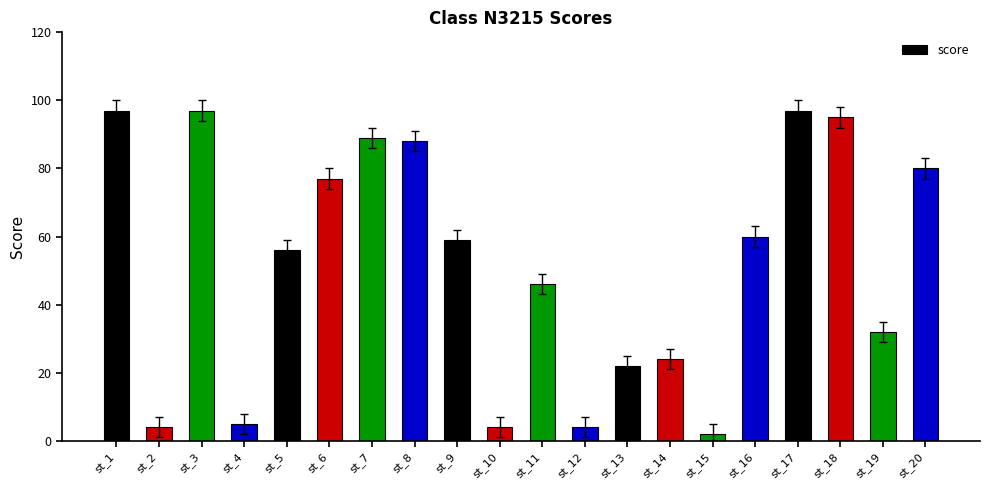

What is the value of the 1st bar from the left?

97